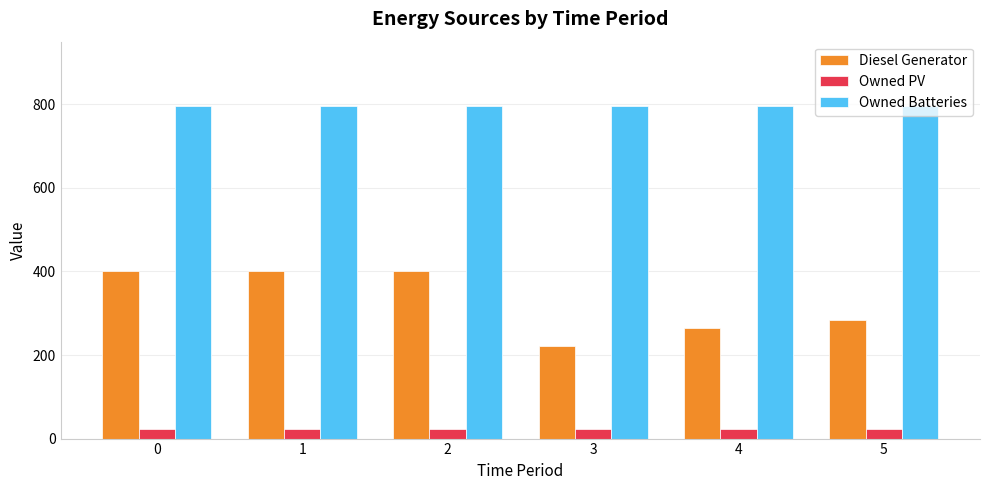

Does the chart contain stacked bars?

No